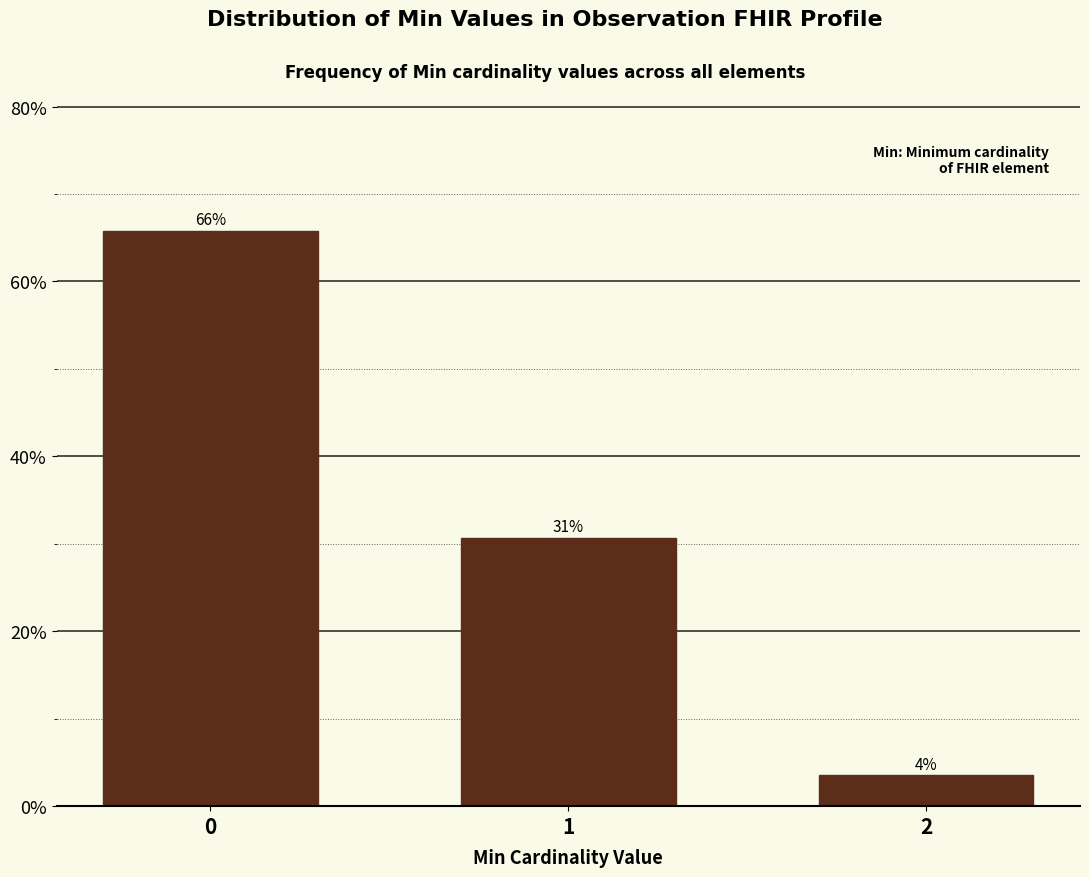

Are the bars horizontal?

No